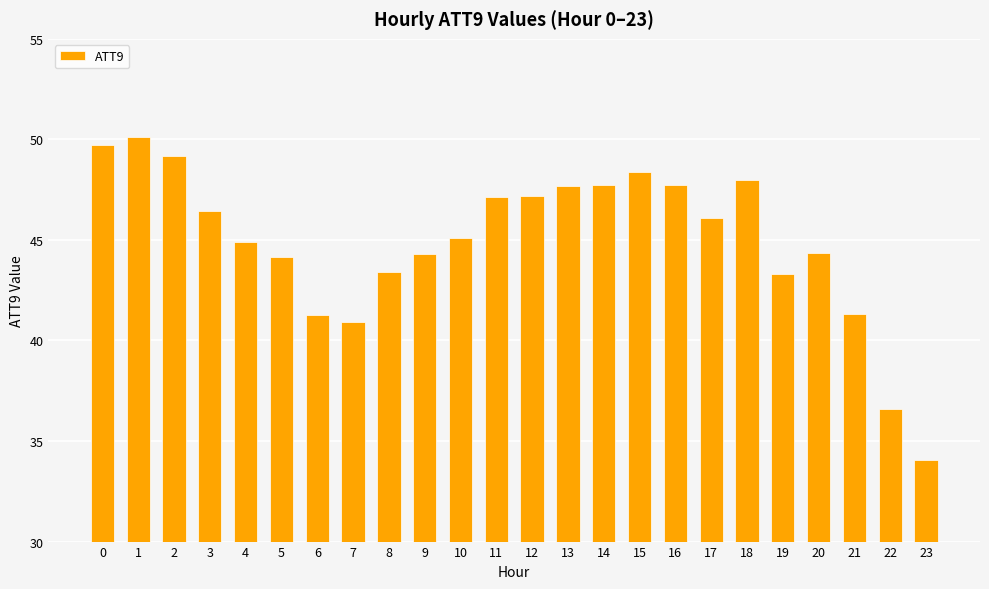

What is the average value?

45.0